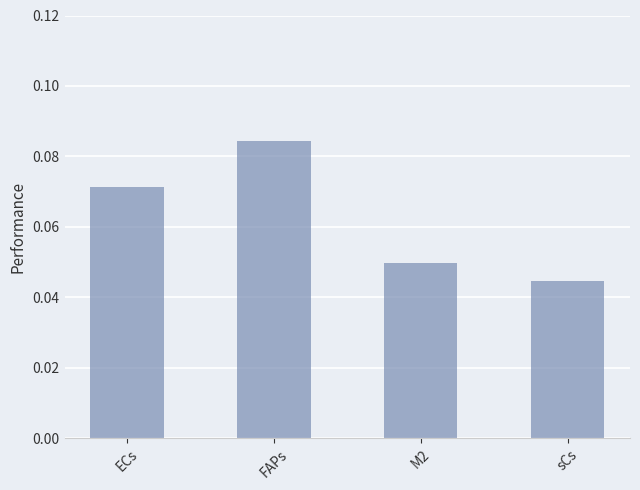

Which category has the highest value across all series?

FAPs